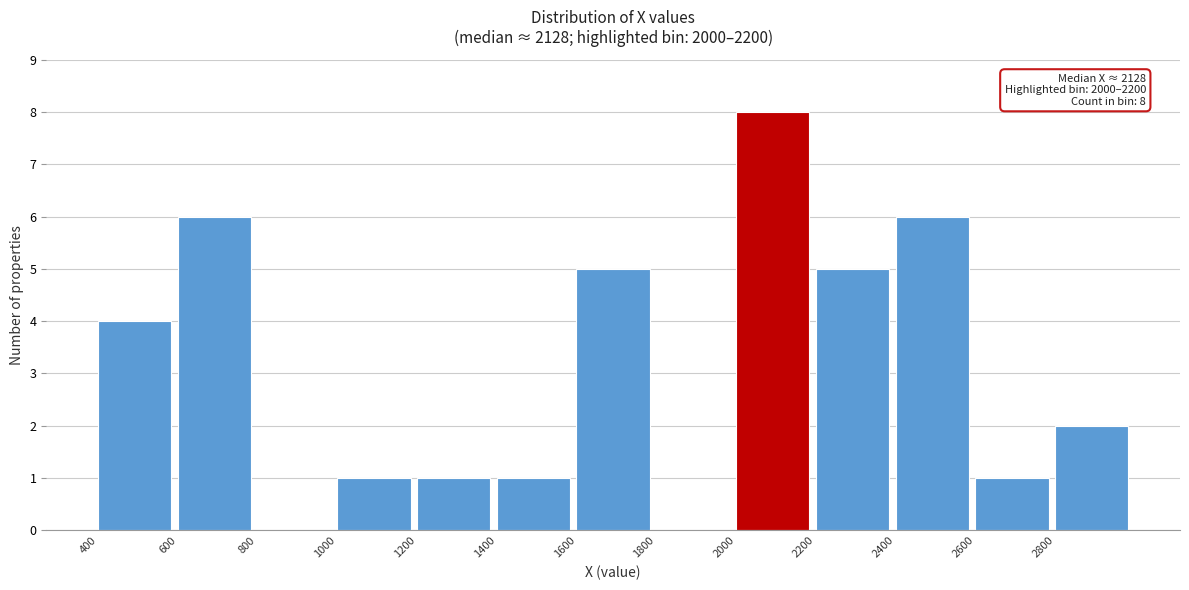

Over which range of the x-axis is the bar tallest?

2000 to 2200